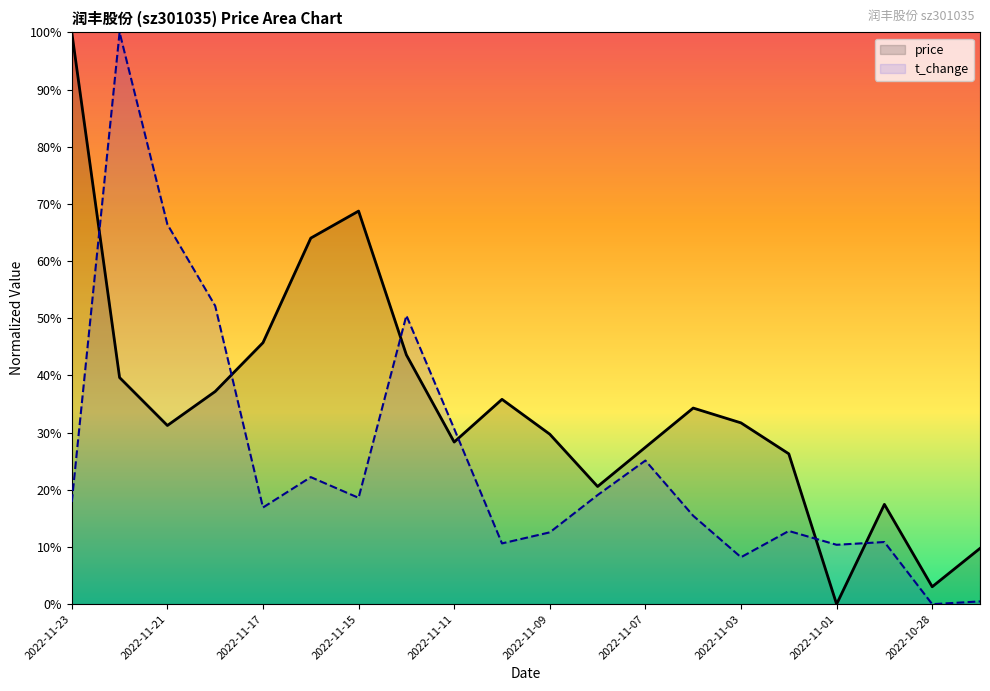

Rank the series at 2022-11-07 from lowest to highest value.

t_change, price